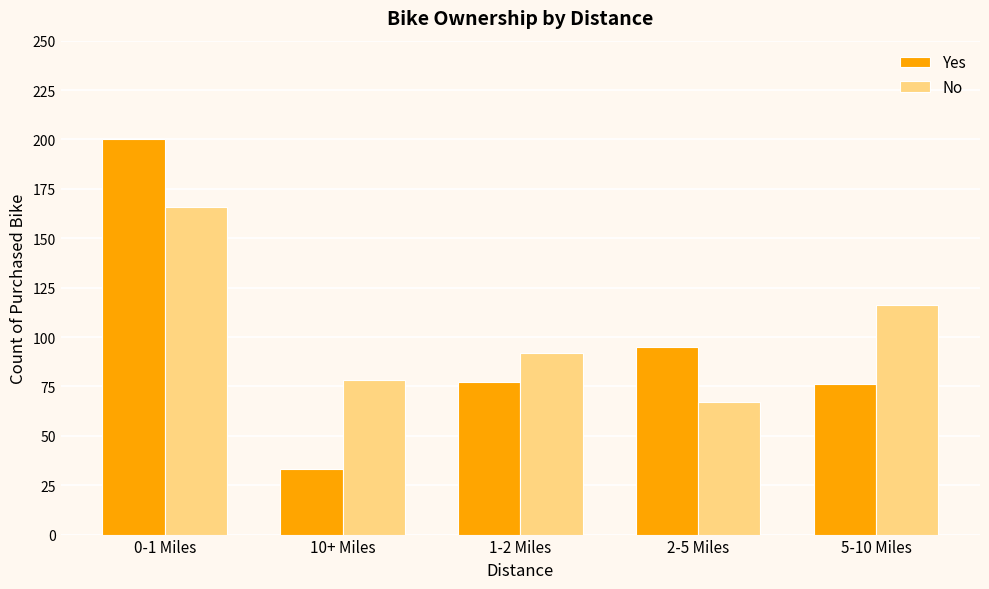

What is the maximum value shown in the chart?

200